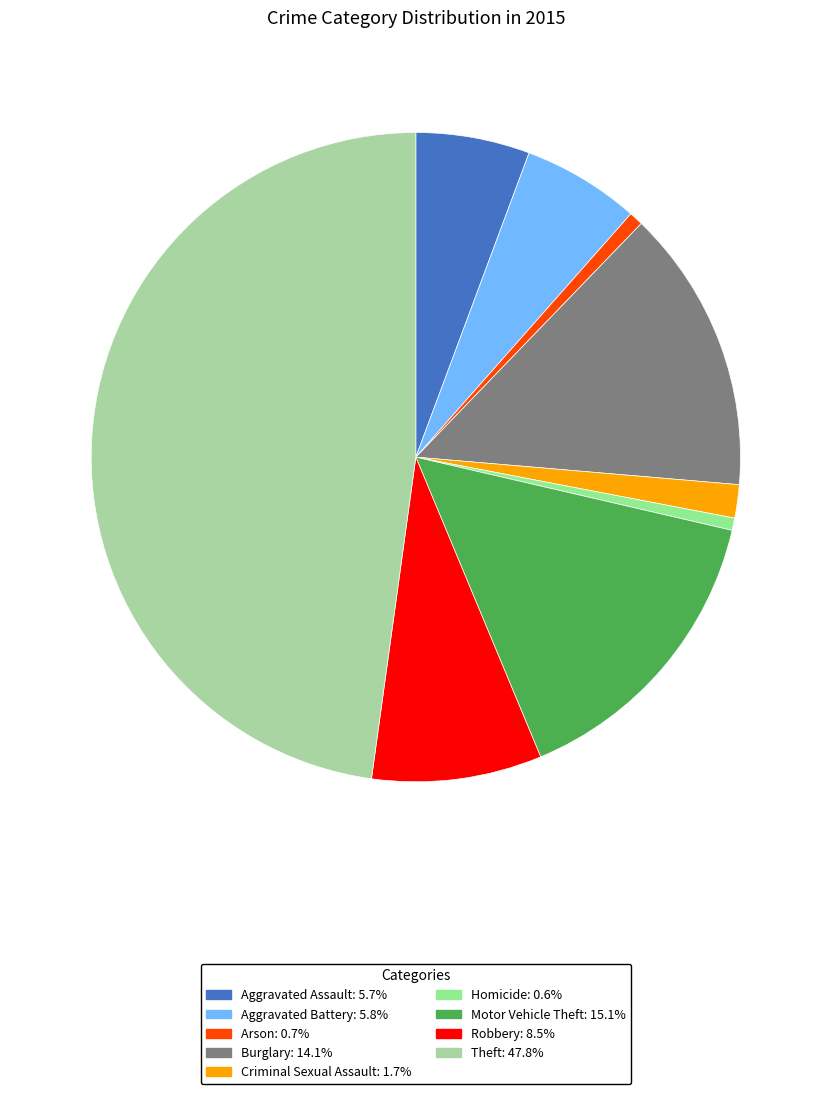

Combined, do Homicide and Motor Vehicle Theft account for over 50%?

No